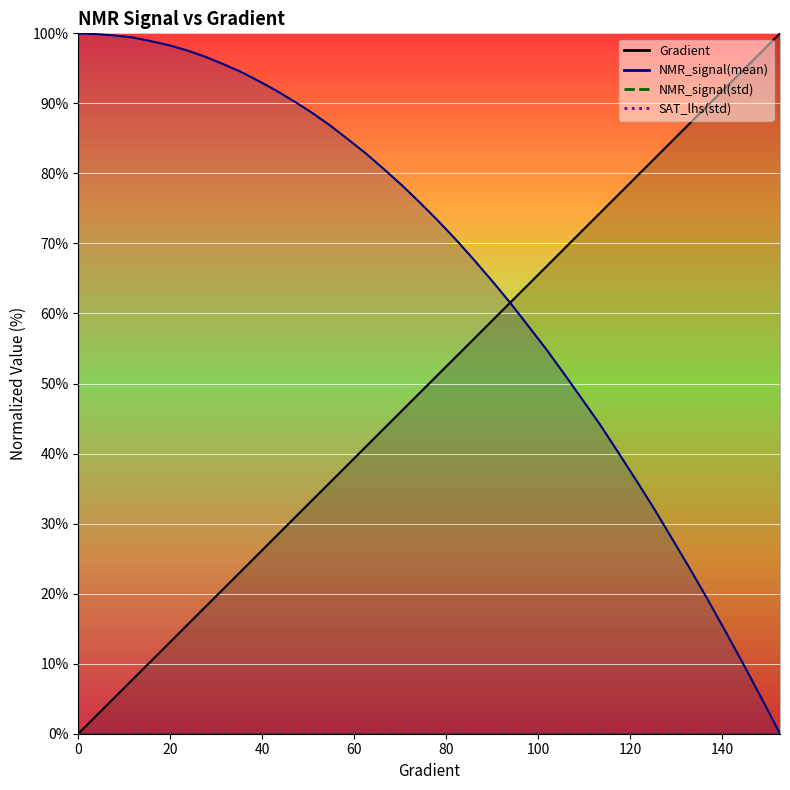

How many distinct data groups are displayed?

2